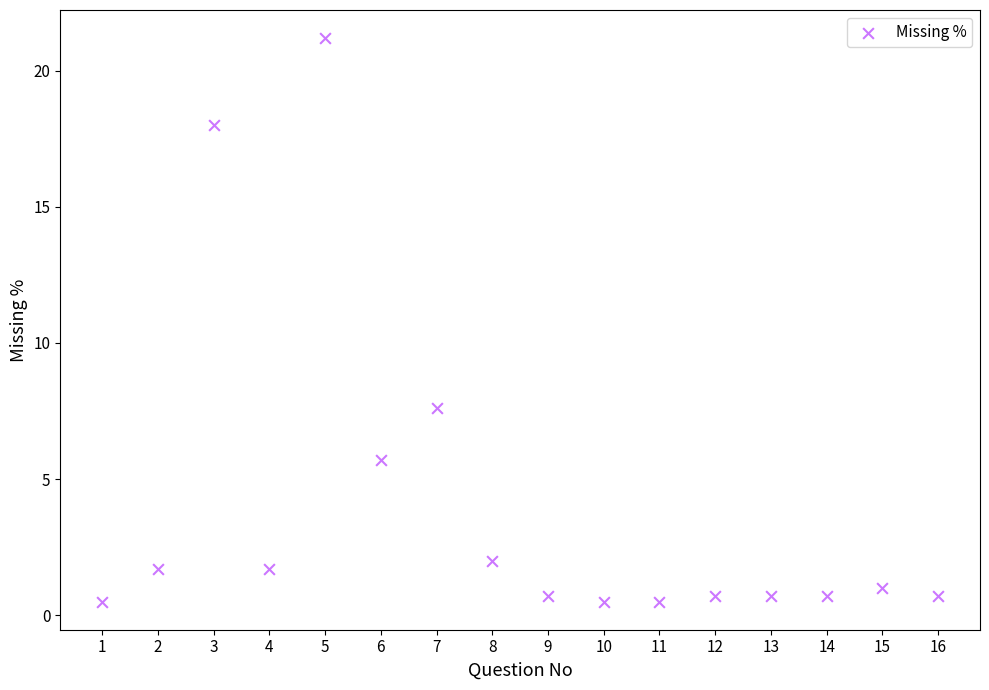

What Y value in the scatter plot is closest to 10?

7.6